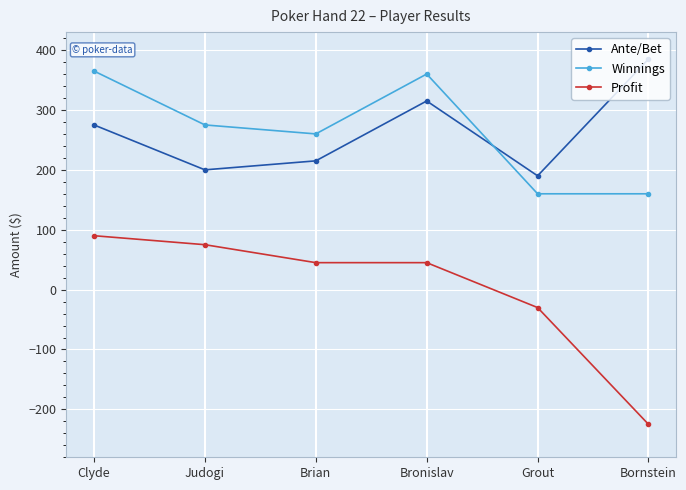

Is the value of Ante/Bet at Brian greater than the value of Profit at Grout?

Yes